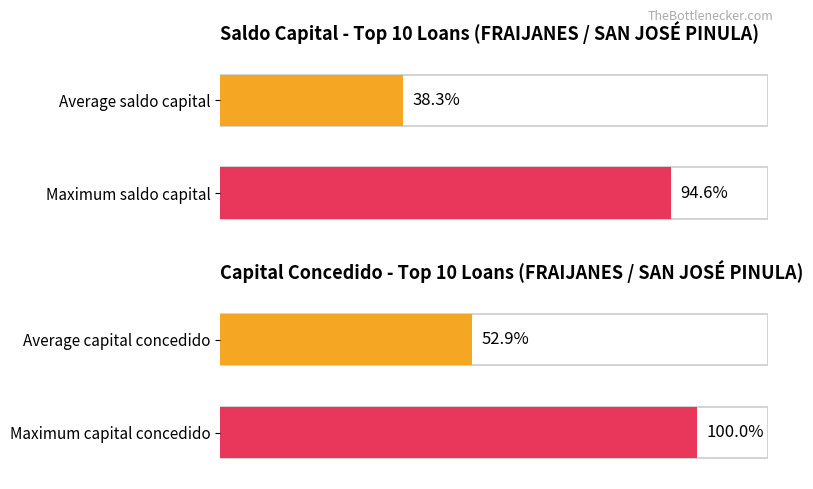

Rank the series by their maximum value, from highest to lowest.

CAPITAL_CONCEDIDO, SALDO_CAPITAL